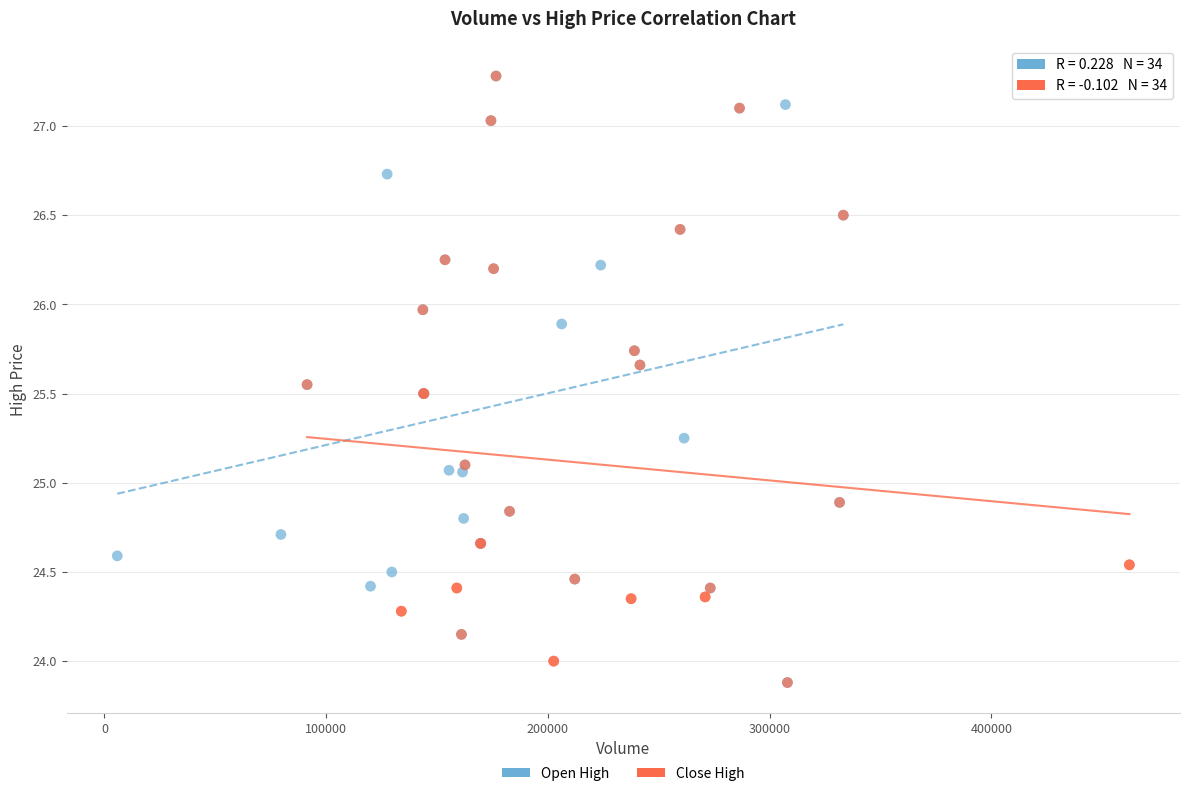

What are all the series names shown in the legend?

Open High, Close High